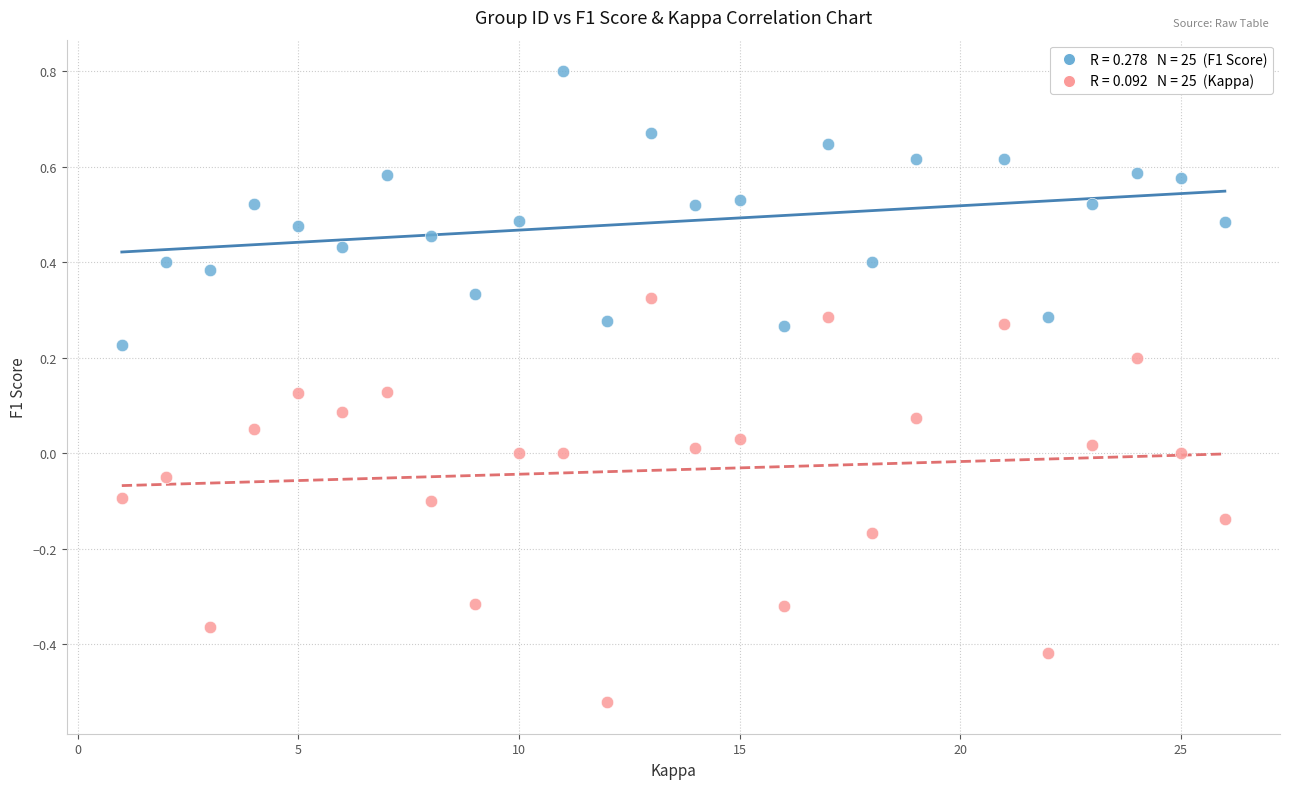

Across all data points, what is the range of Y values (max minus min)?

1.3